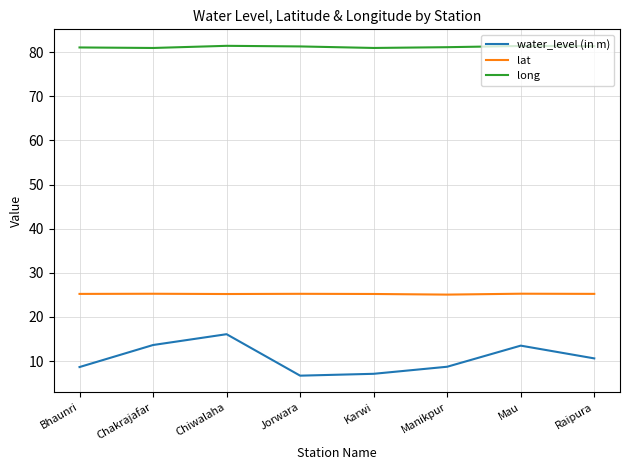

True or false: lat and water_level (in m) cross at least once.

False